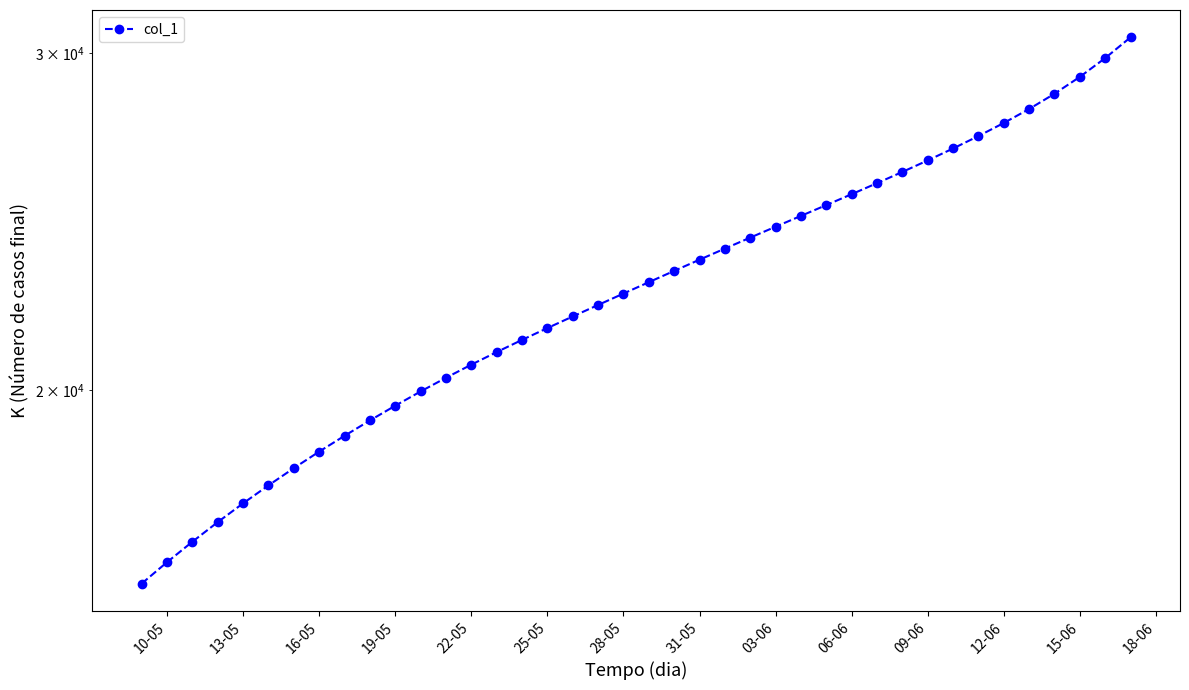

The value at 09-06 is 39081.9. True or false?

False